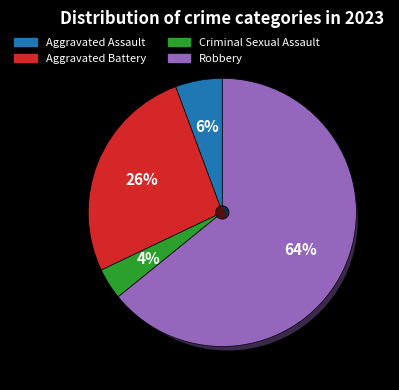

Which category has the smallest portion of the pie?

Criminal Sexual Assault